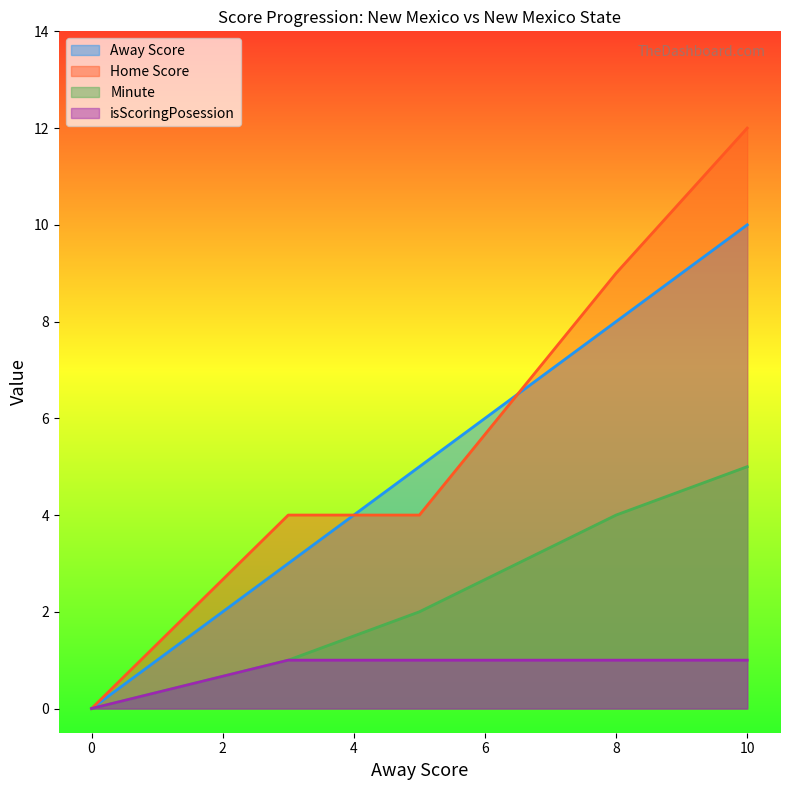

Rank the series by their maximum value, from highest to lowest.

Home Score, Away Score, Minute, isScoringPosession